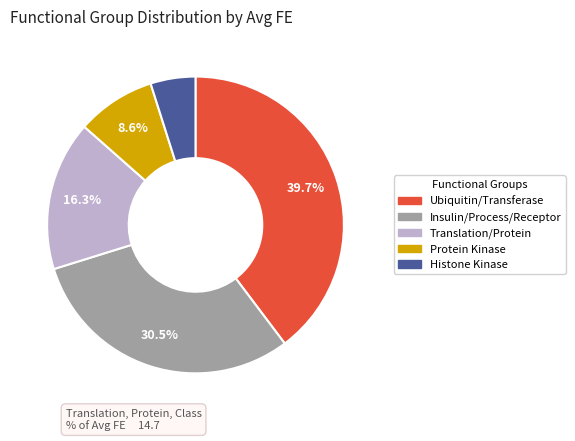

Is there any slice that represents more than half of the pie?

No